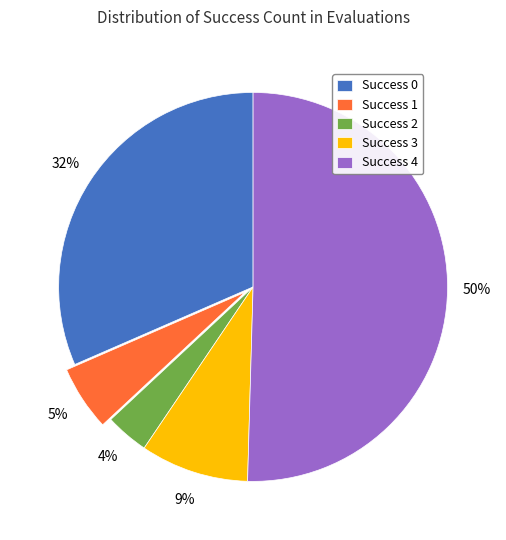

Is the sum of Success 2 and Success 1 greater than half?

No